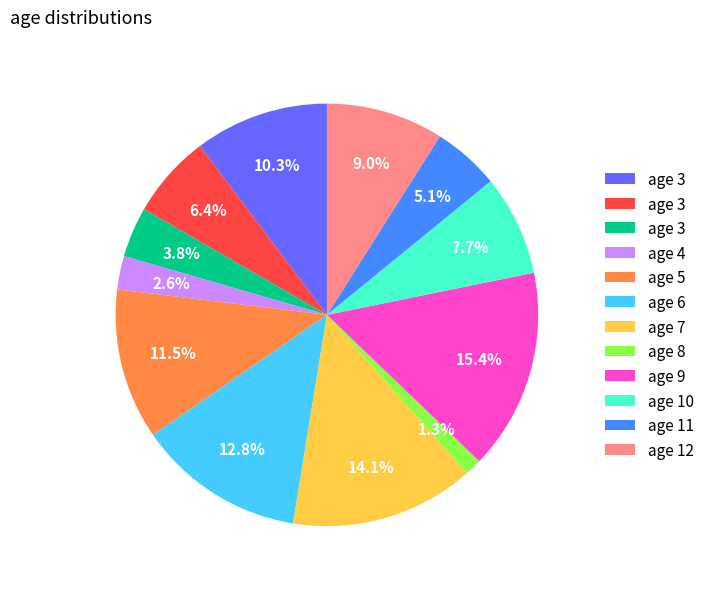

Is there any slice that represents more than half of the pie?

No